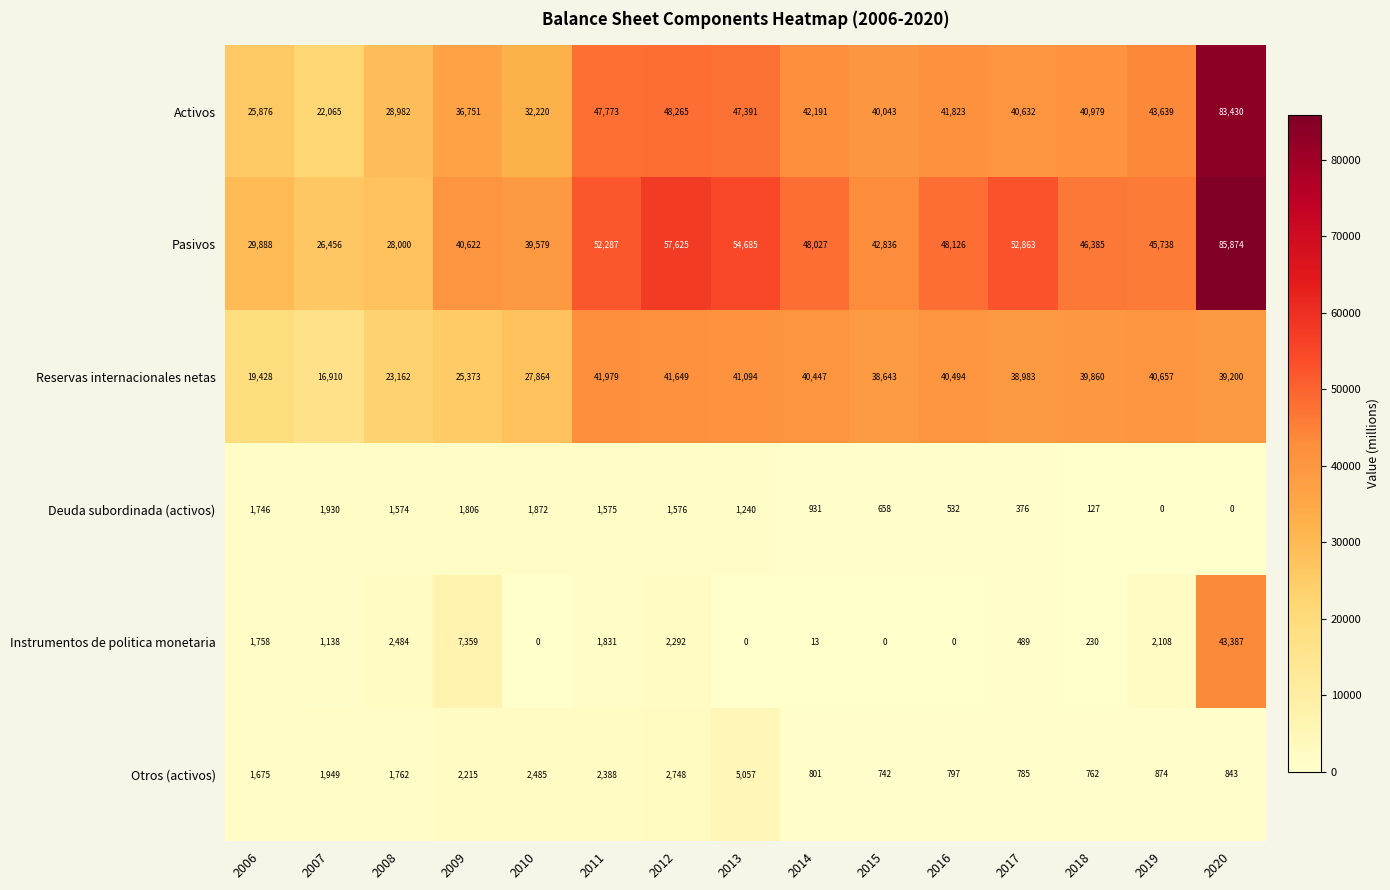

Which series has the largest range (max minus min)?

Activos